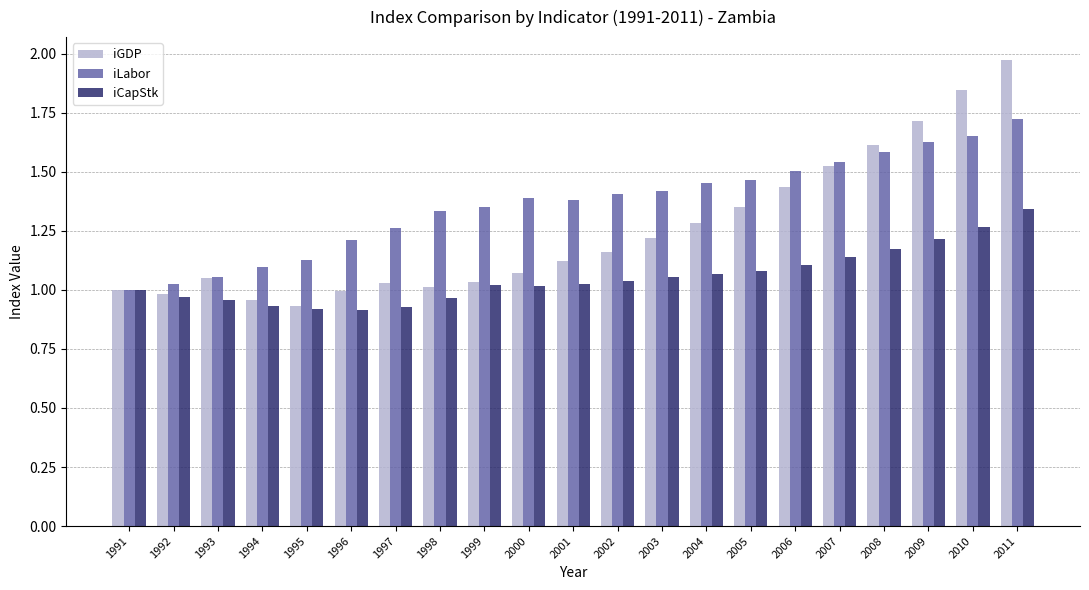

Is it true that iGDP equals 0.6 at 2011?

False